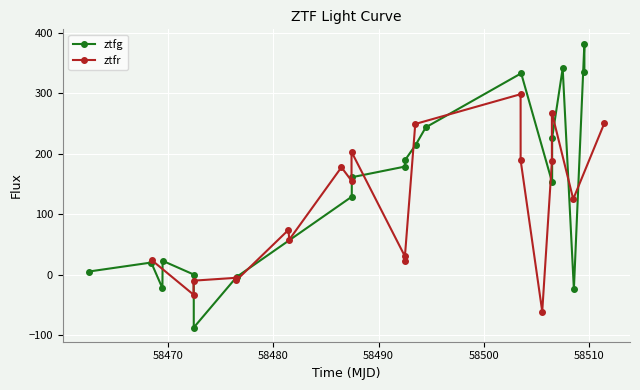

What is the minimum value for ztfg?

-86.8